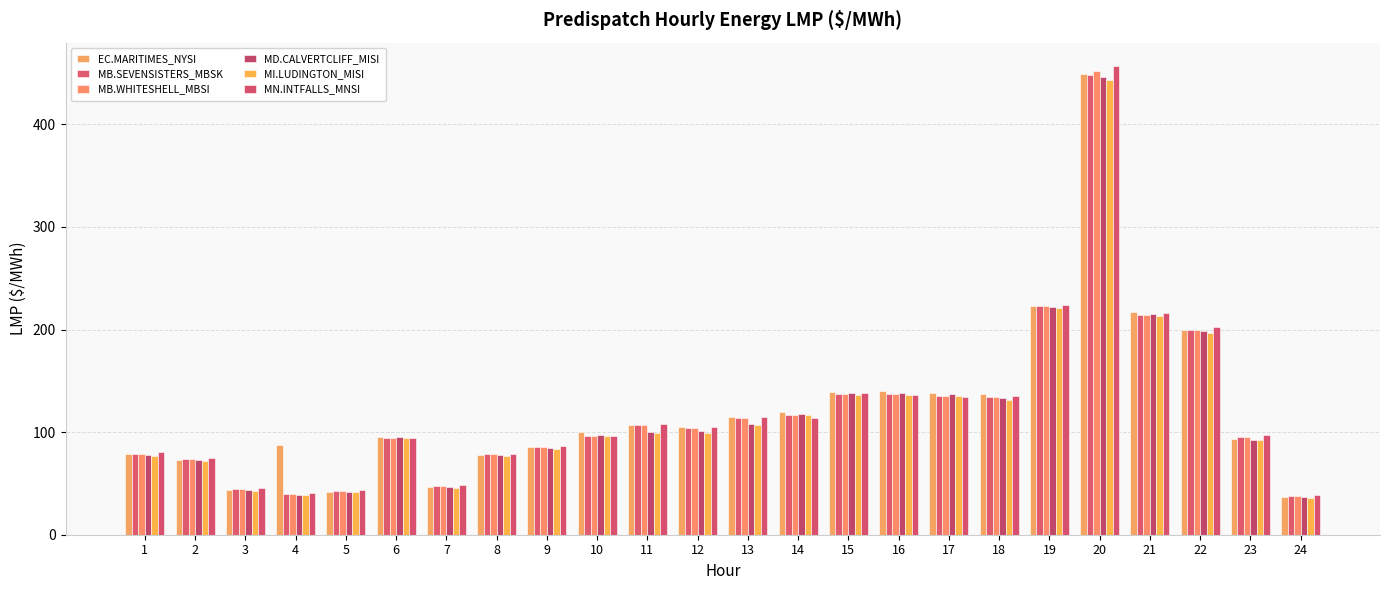

Does the chart contain stacked bars?

No